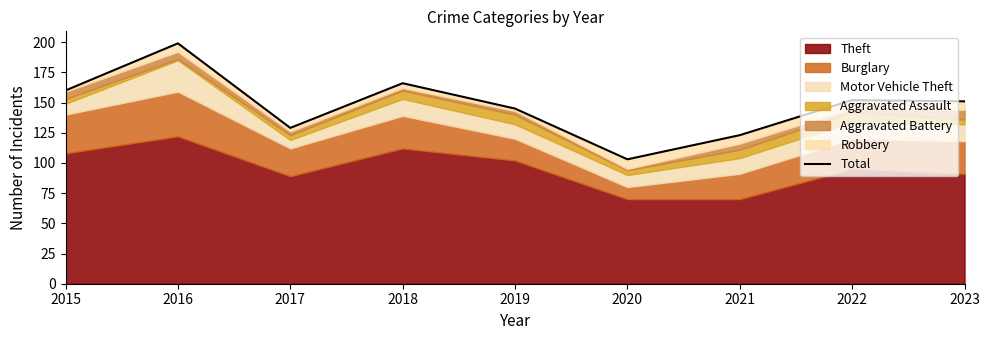

Rank the categories by value from highest to lowest.

2016, 2018, 2015, 2022, 2023, 2019, 2017, 2021, 2020